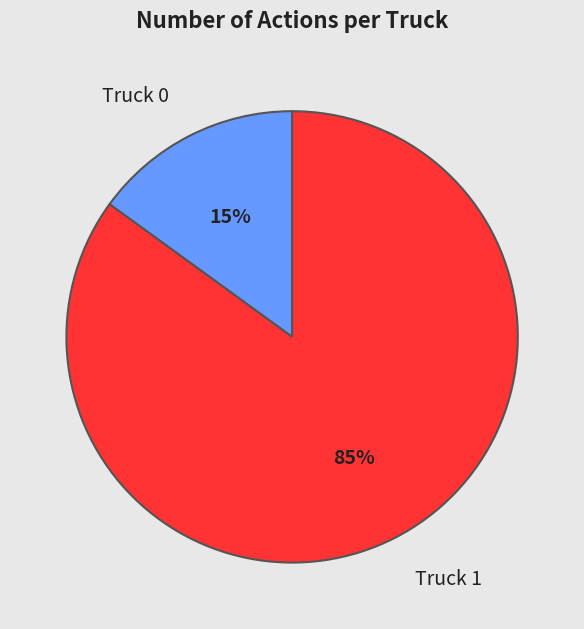

Combined, do Truck 1 and Truck 0 account for over 50%?

Yes